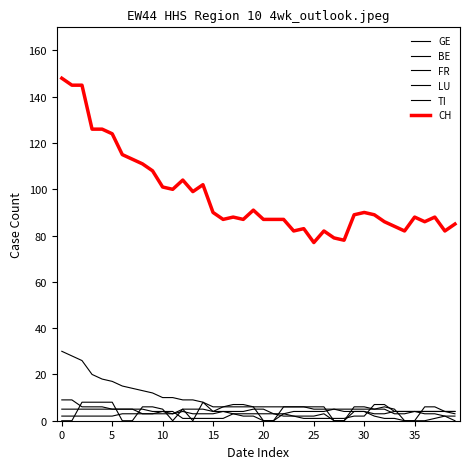

How many positive values does the BE series have?

39